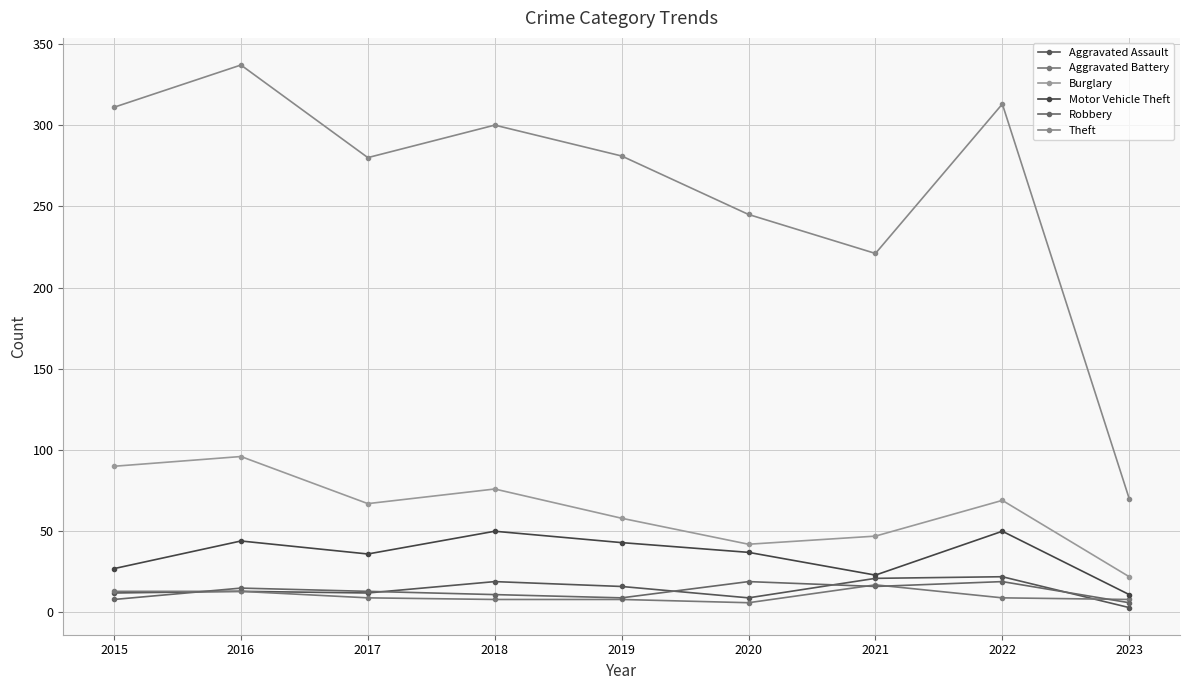

True or false: Motor Vehicle Theft and Burglary cross at least once.

False